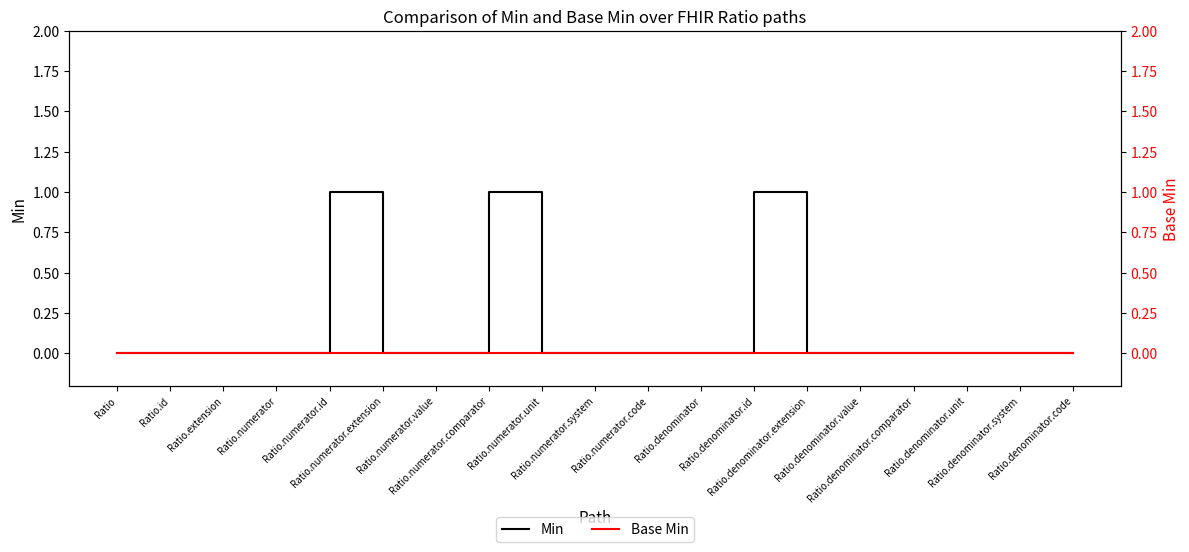

How many interior local peaks does the Min series have?

3